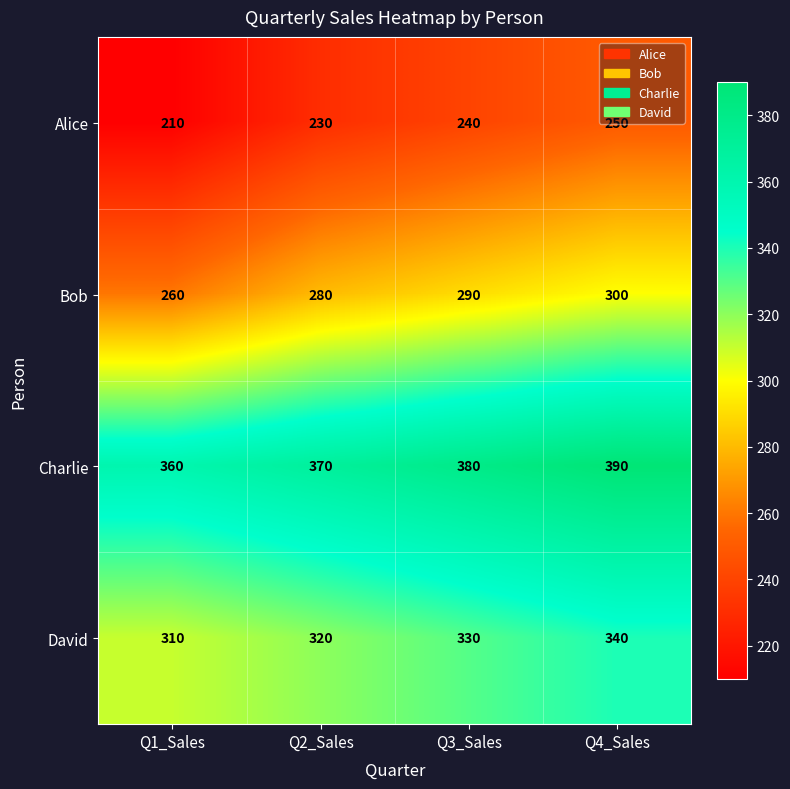

What is the sum of the David values at Q2_Sales and Q1_Sales?

630